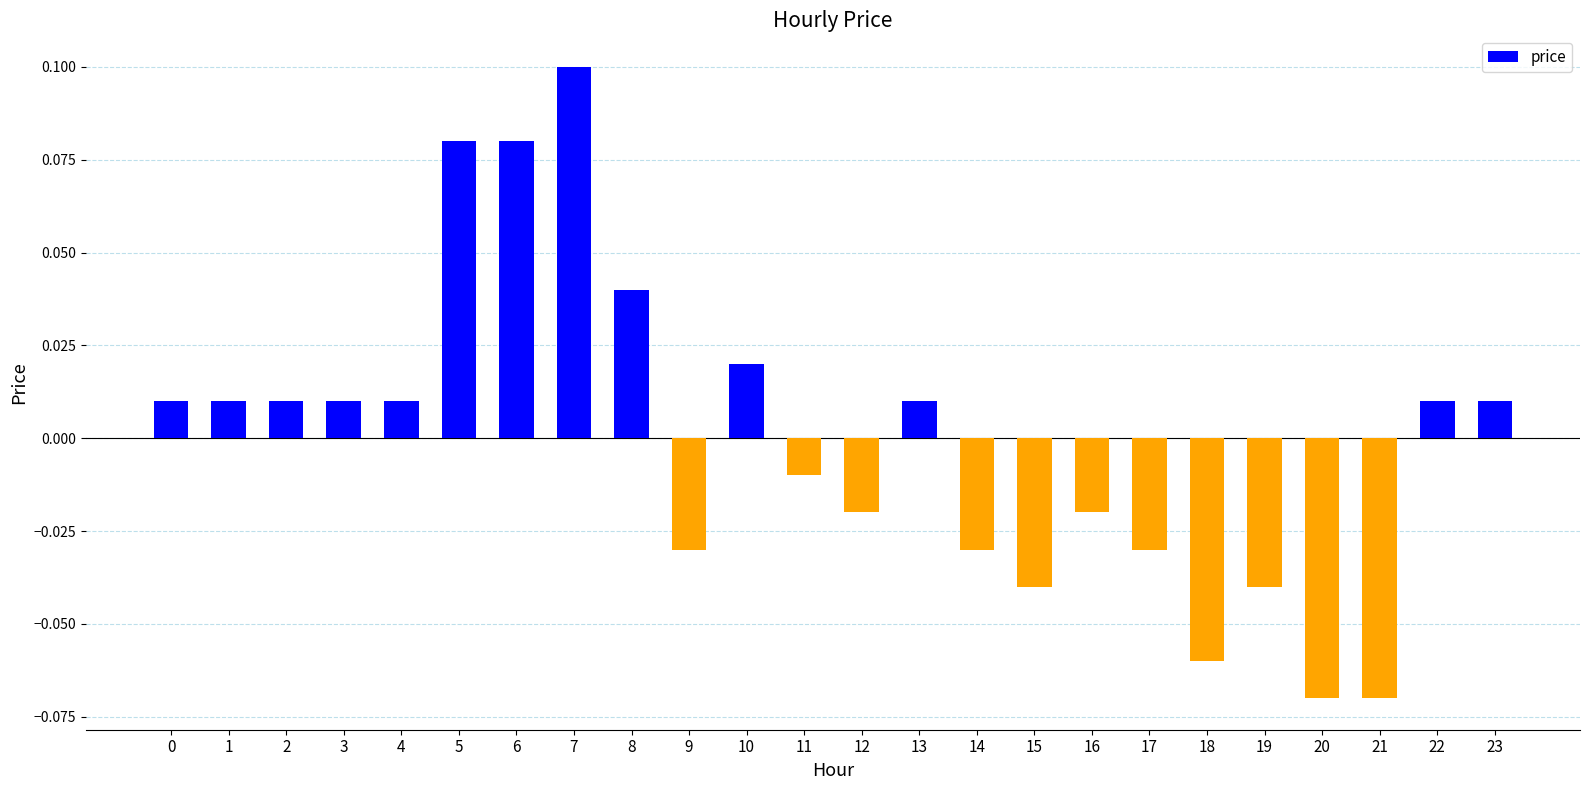

True or false: the data shows 0.1 at 6.

True